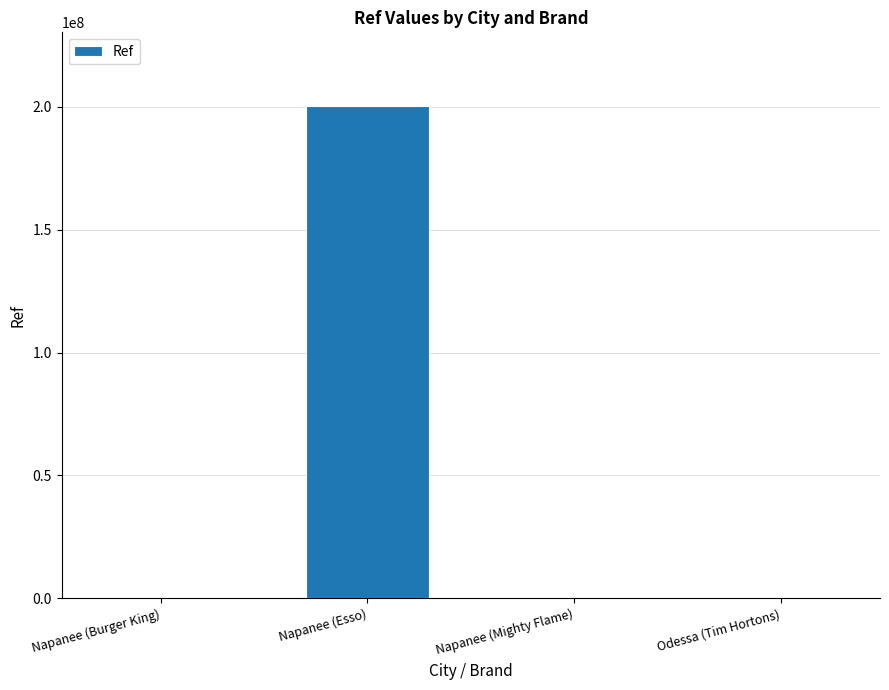

What is the approximate value at Napanee (Mighty Flame)?

5450